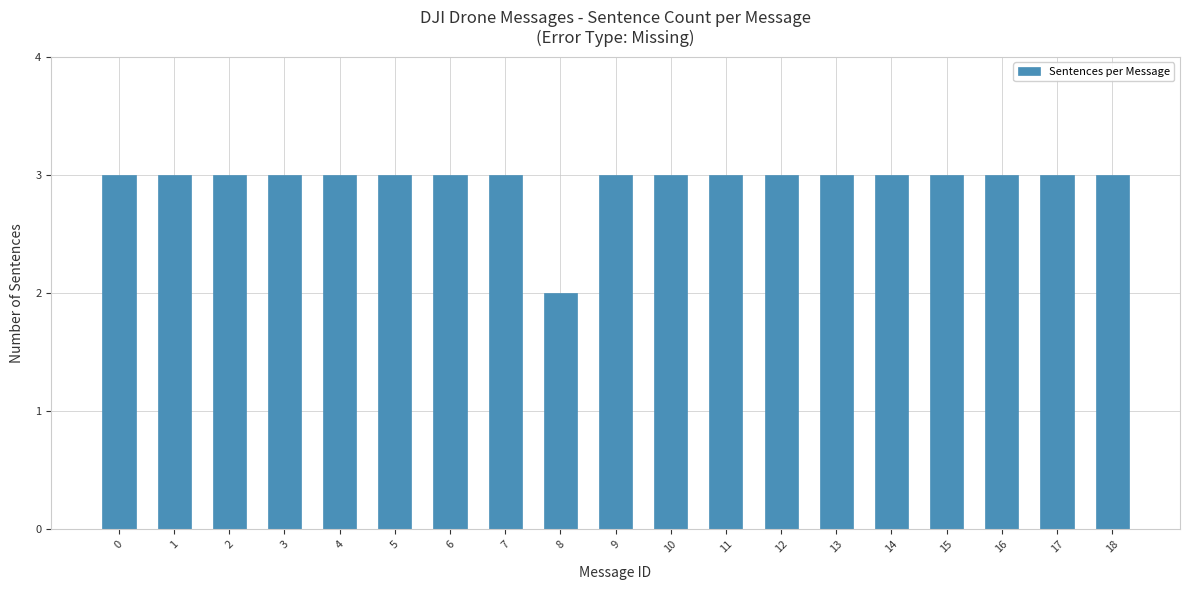

What is the maximum value shown in the chart?

3